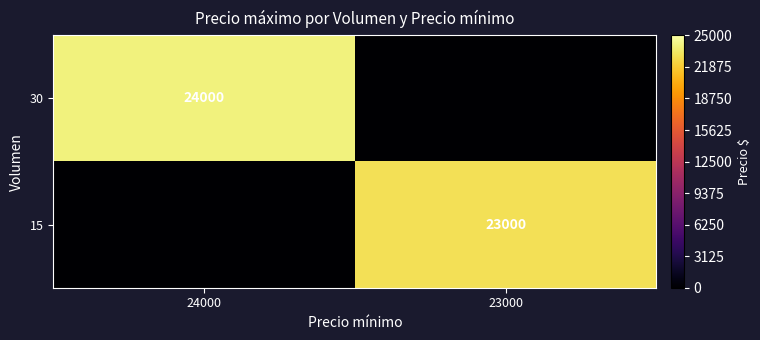

True or false: 30 has a value of 24000 at 24000.

True